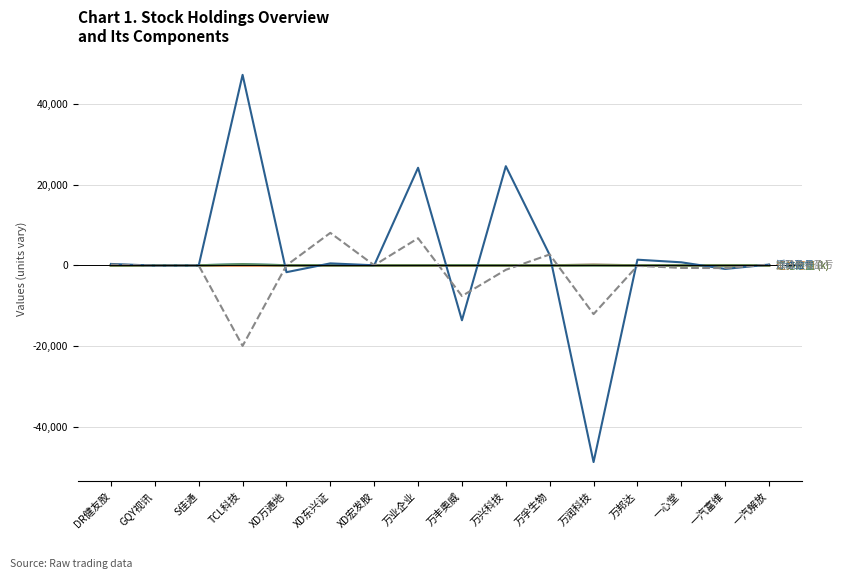

What is the greatest value displayed?

47178.3